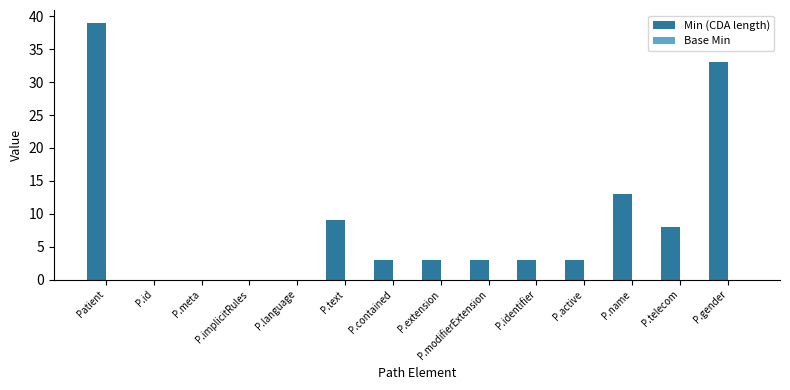

Is it true that the value at P.meta is 0?

True